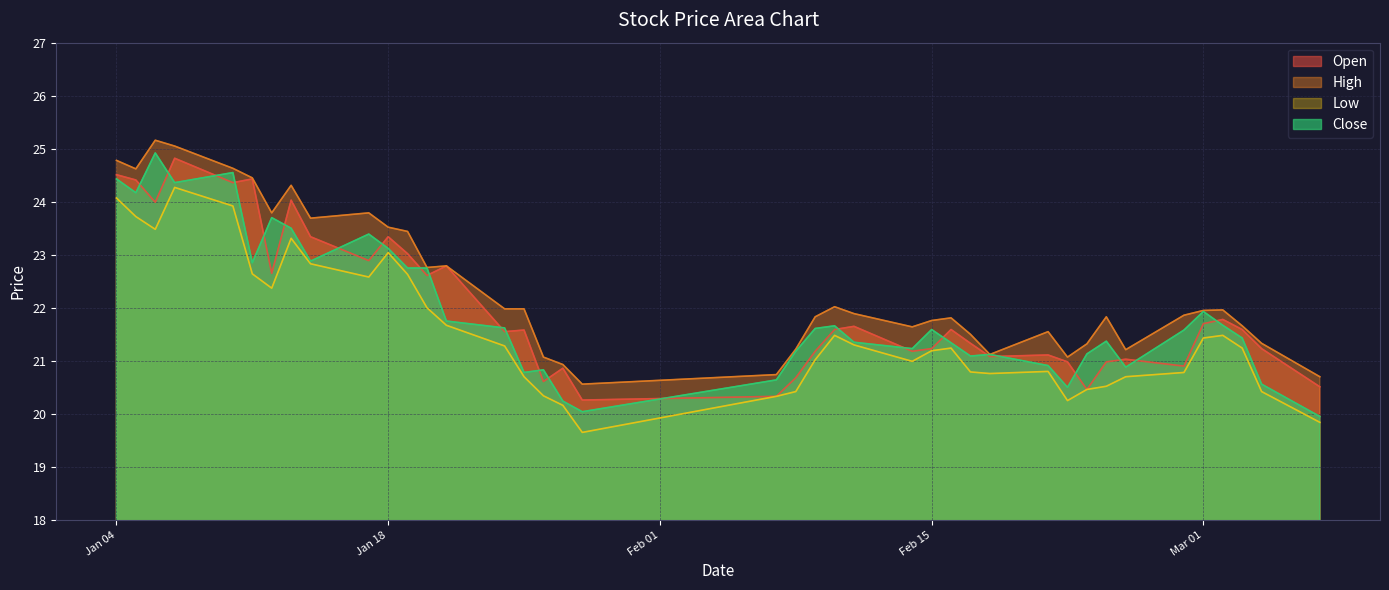

Does the chart display data point markers on the line(s)?

No